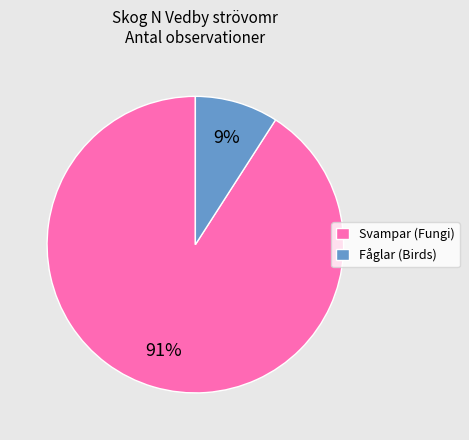

How many slices are in this pie chart?

2